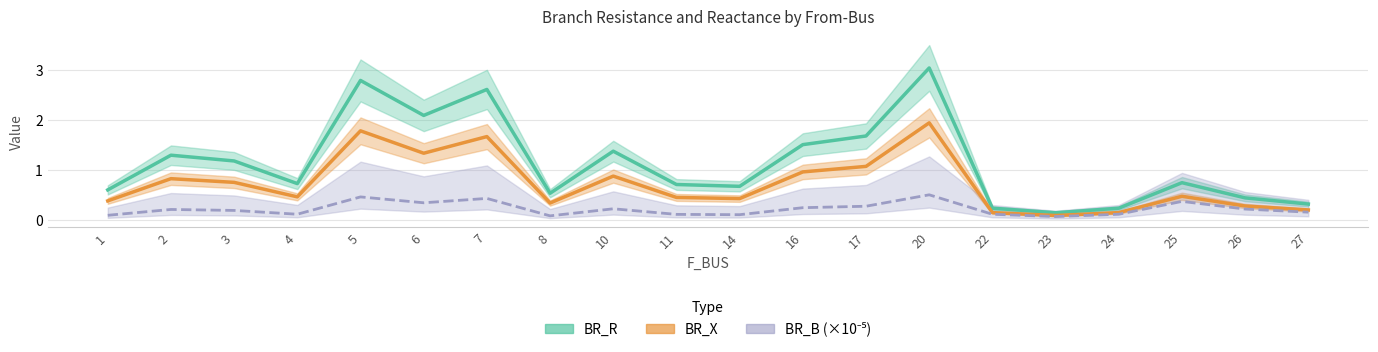

Which series has the largest total across all categories?

BR_R